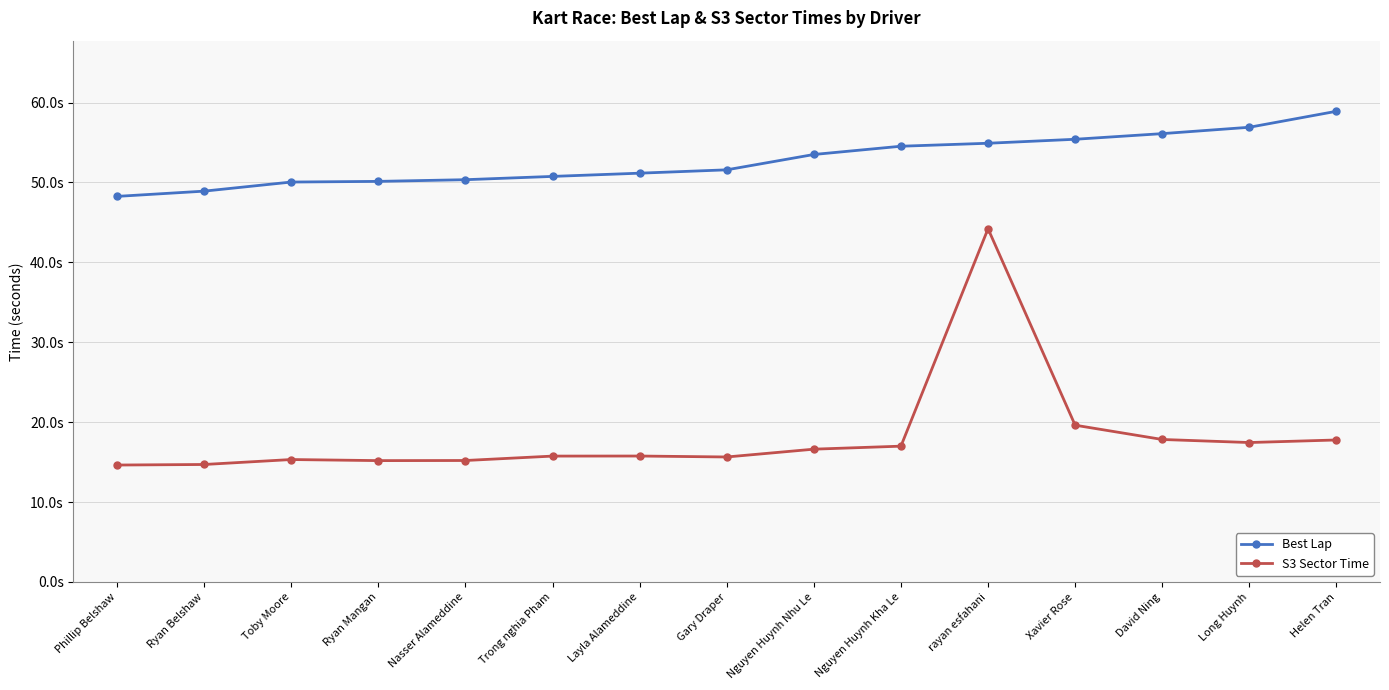

Which category has the lowest value in the S3 Sector Time series?

Phillip Belshaw